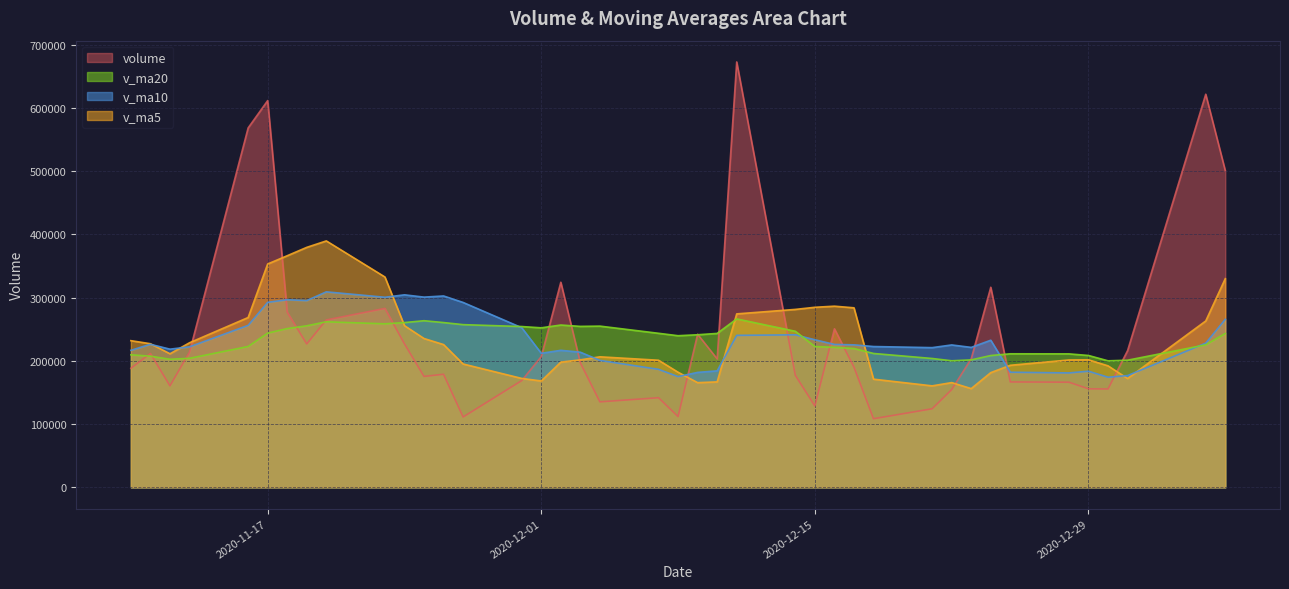

Between 2020-12-11 and 2020-12-02, which is larger?

2020-12-11